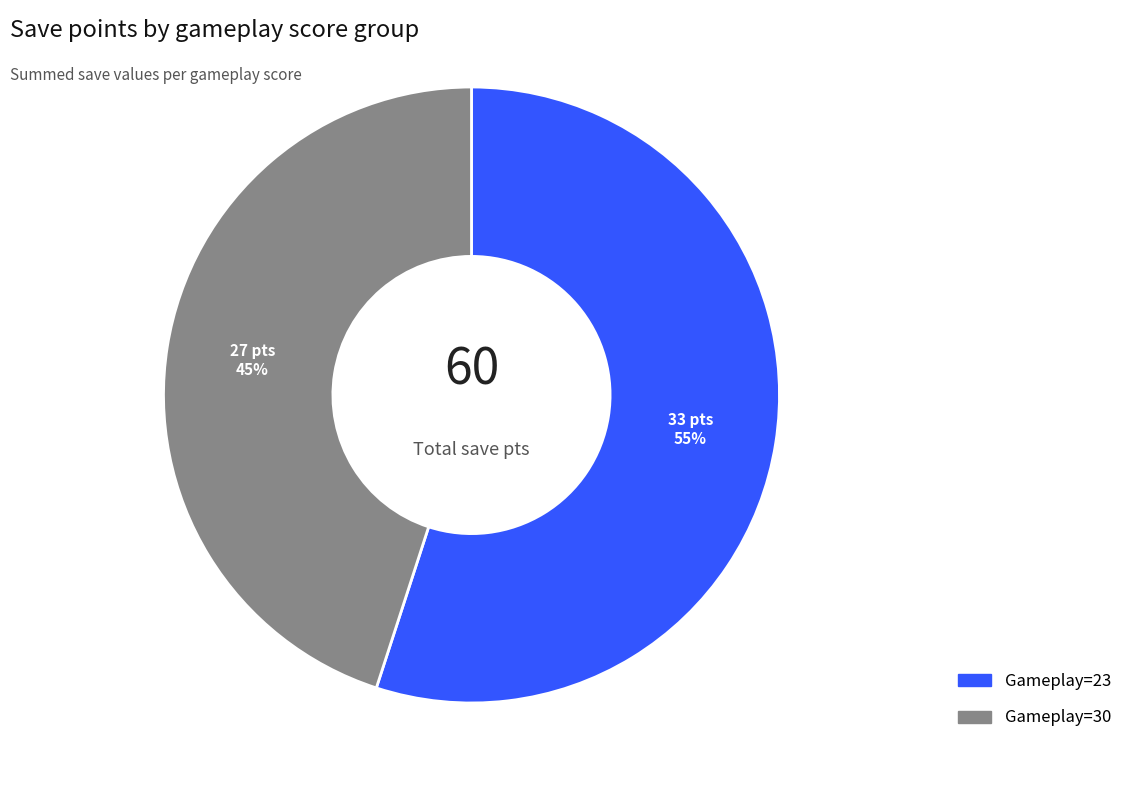

To the nearest percent, what is the average slice percentage?

50%